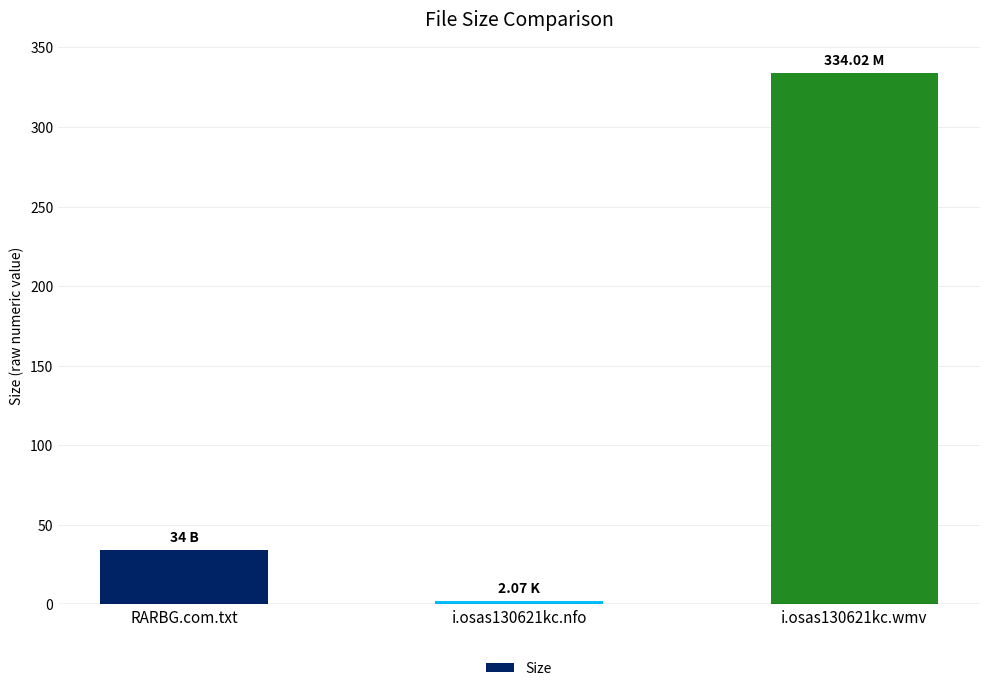

Reading right to left, extract all data points from this chart.

334.0	2.1	34.0